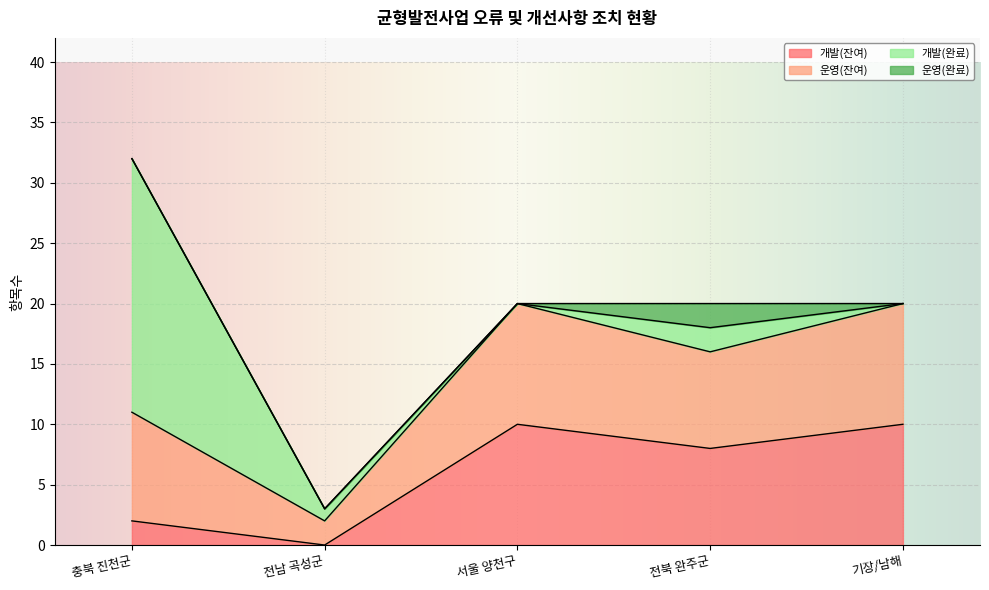

How many interior local peaks does the 개발(잔여) series have?

1